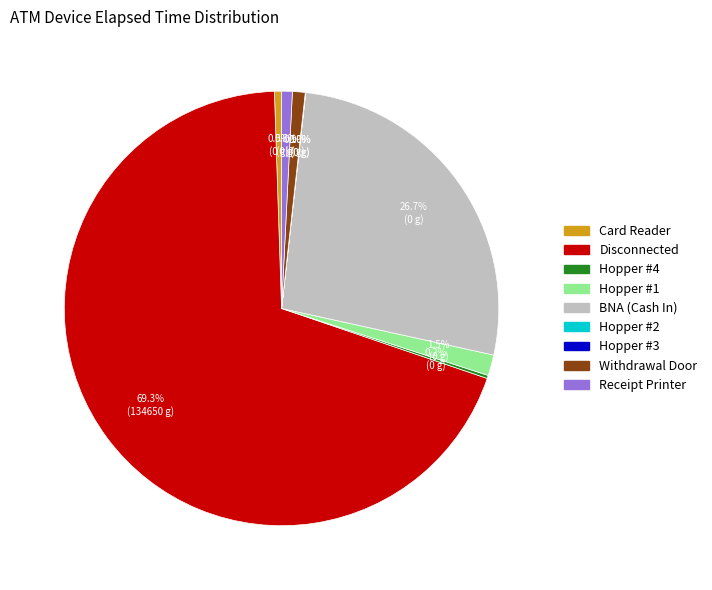

To the nearest percent, what is the average slice percentage?

11%